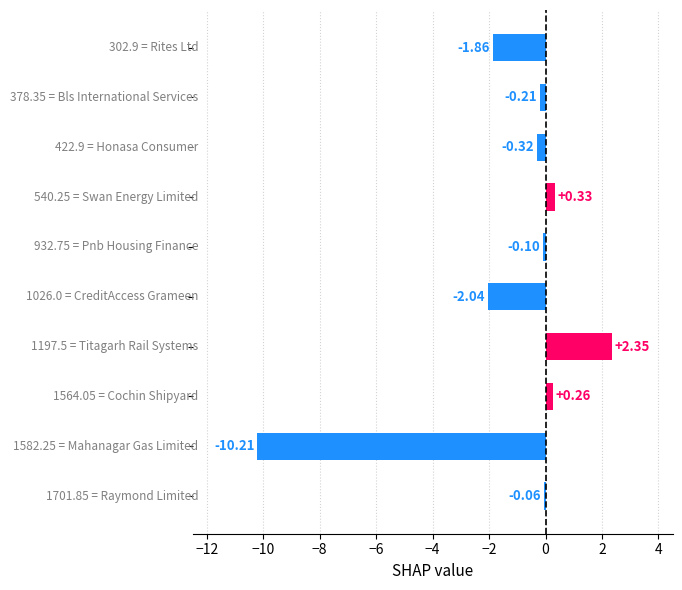

What is the sum of all values?

-11.9